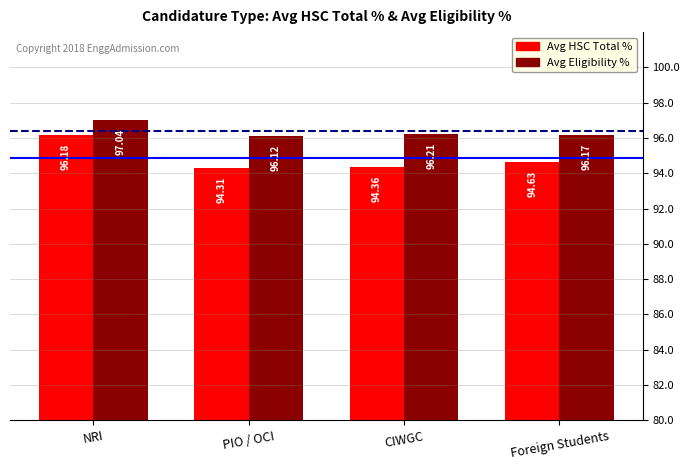

Reading left to right, what are all the values shown in this chart?

Avg HSC Total %: 96.2	94.3	94.4	94.6
Avg Eligibility %: 97.0	96.1	96.2	96.2